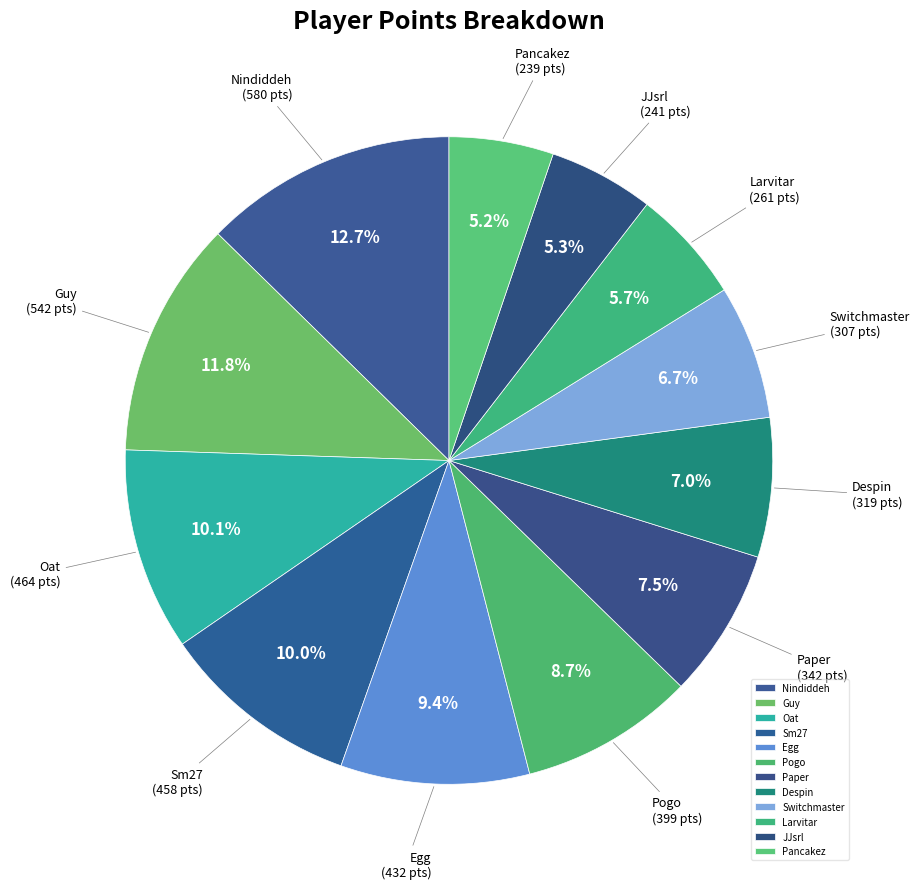

What is the largest slice in the pie chart?

Nindiddeh